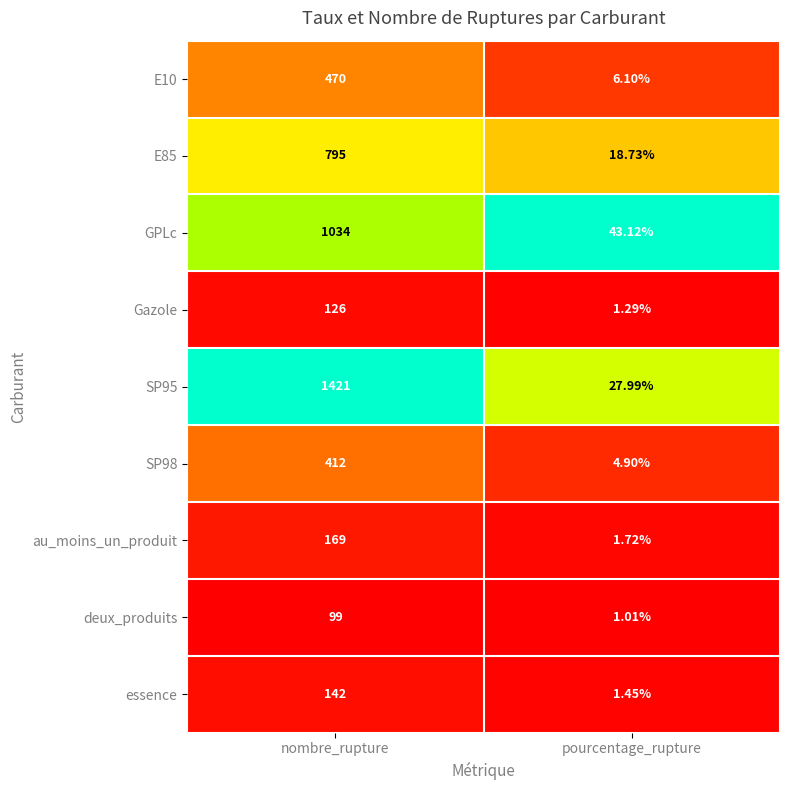

Is the value of essence at nombre_rupture greater than the value of GPLc at nombre_rupture?

No